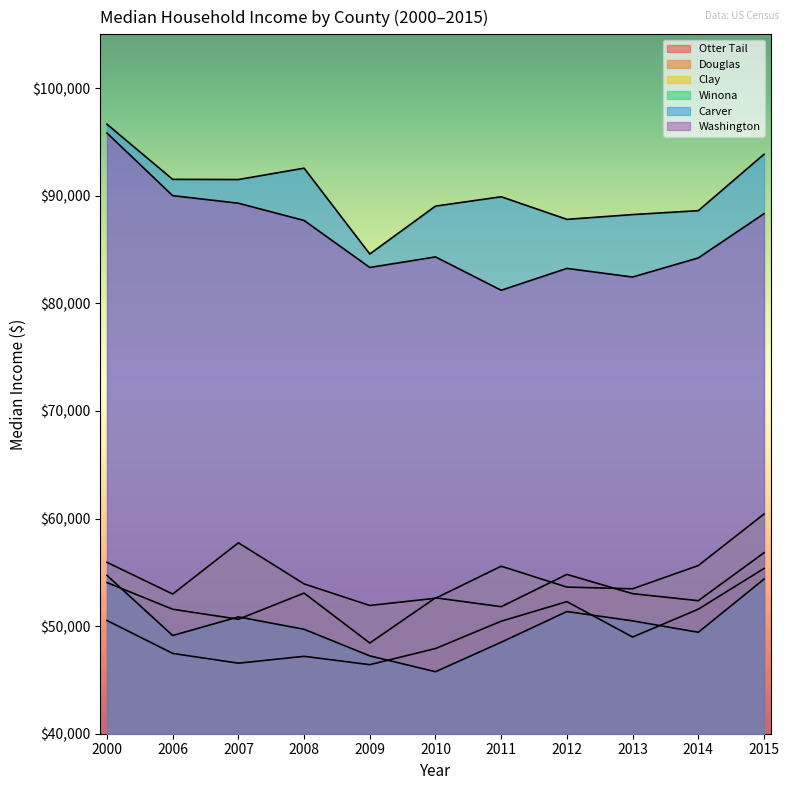

True or false: Carver has more than 0 points higher than both neighbors.

True